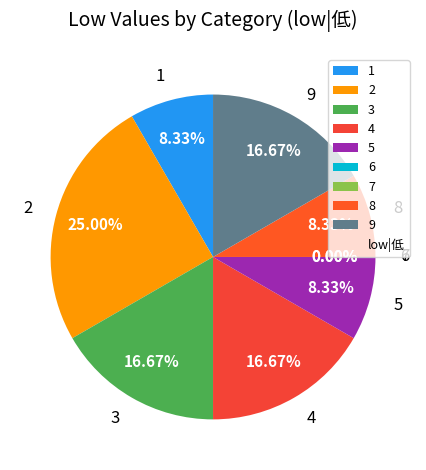

To the nearest percent, what portion does 4 represent?

17%